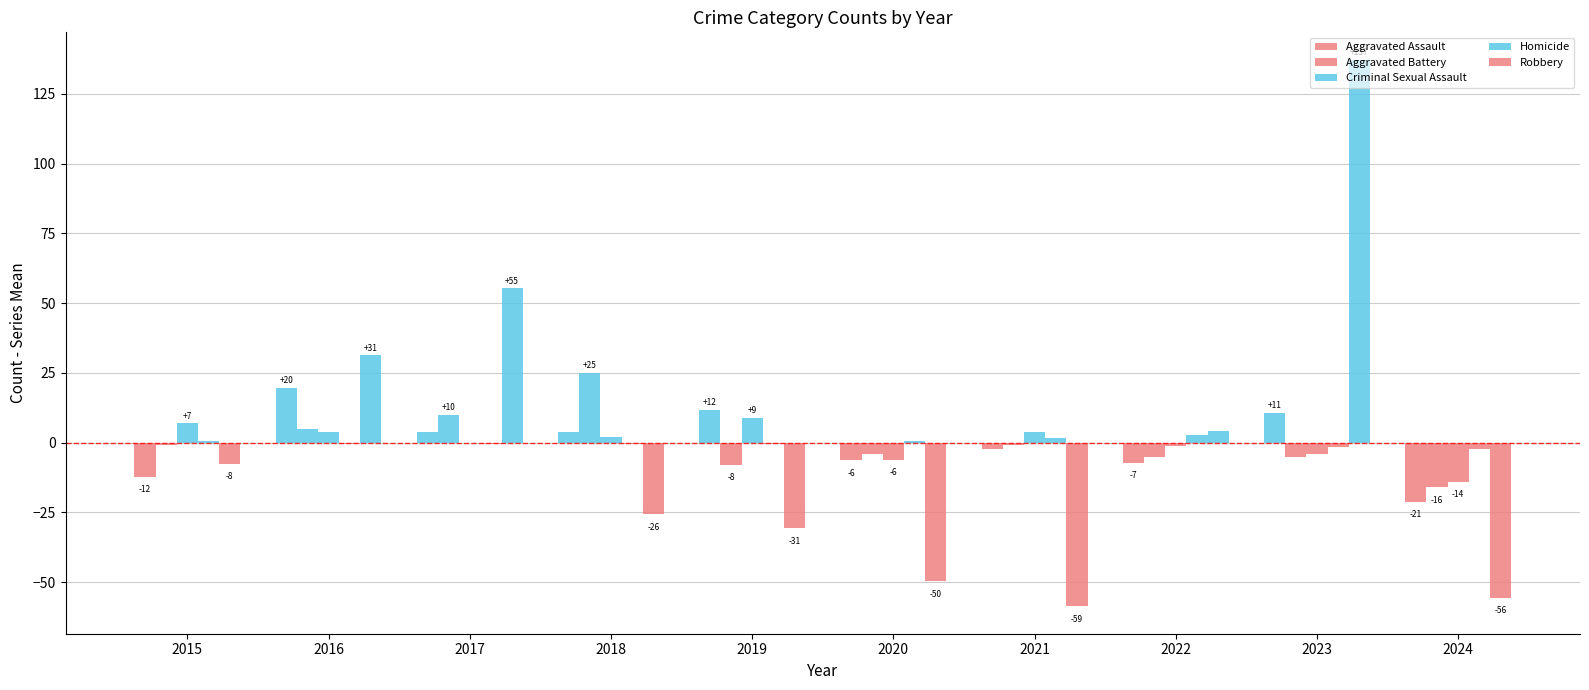

How many values in Aggravated Assault are above zero?

5